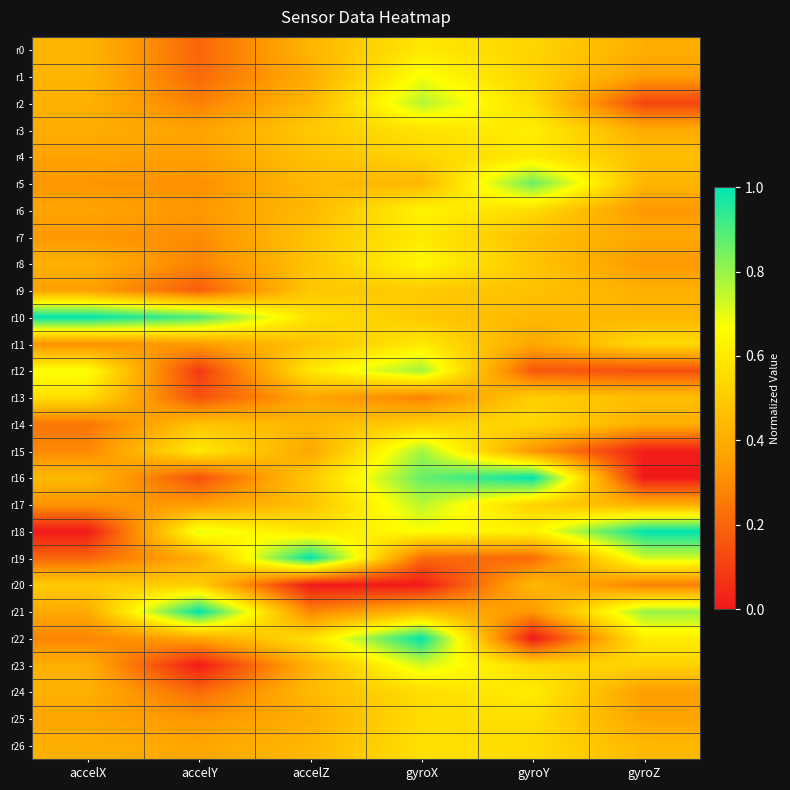

Reading left to right, extract all data points from this chart.

r0: accelX=0.4	accelY=0.2	accelZ=0.4	gyroX=0.6	gyroY=0.5	gyroZ=0.4
r1: accelX=0.4	accelY=0.2	accelZ=0.4	gyroX=0.7	gyroY=0.5	gyroZ=0.4
r2: accelX=0.4	accelY=0.3	accelZ=0.4	gyroX=0.8	gyroY=0.6	gyroZ=0.1
r3: accelX=0.4	accelY=0.4	accelZ=0.5	gyroX=0.6	gyroY=0.6	gyroZ=0.4
r4: accelX=0.4	accelY=0.4	accelZ=0.5	gyroX=0.5	gyroY=0.6	gyroZ=0.5
r5: accelX=0.3	accelY=0.3	accelZ=0.4	gyroX=0.4	gyroY=0.9	gyroZ=0.4
r6: accelX=0.4	accelY=0.3	accelZ=0.4	gyroX=0.6	gyroY=0.6	gyroZ=0.3
r7: accelX=0.3	accelY=0.3	accelZ=0.5	gyroX=0.6	gyroY=0.5	gyroZ=0.4
r8: accelX=0.4	accelY=0.3	accelZ=0.5	gyroX=0.6	gyroY=0.5	gyroZ=0.3
r9: accelX=0.4	accelY=0.2	accelZ=0.5	gyroX=0.5	gyroY=0.5	gyroZ=0.4
r10: accelX=1.0	accelY=0.9	accelZ=0.6	gyroX=0.5	gyroY=0.4	gyroZ=0.4
r11: accelX=0.3	accelY=0.3	accelZ=0.5	gyroX=0.6	gyroY=0.4	gyroZ=0.5
r12: accelX=0.7	accelY=0.1	accelZ=0.6	gyroX=0.8	gyroY=0.2	gyroZ=0.1
r13: accelX=0.6	accelY=0.1	accelZ=0.4	gyroX=0.3	gyroY=0.5	gyroZ=0.5
r14: accelX=0.2	accelY=0.5	accelZ=0.4	gyroX=0.5	gyroY=0.5	gyroZ=0.4
r15: accelX=0.3	accelY=0.6	accelZ=0.4	gyroX=0.8	gyroY=0.3	gyroZ=0.0
r16: accelX=0.4	accelY=0.1	accelZ=0.5	gyroX=0.9	gyroY=1.0	gyroZ=0.0
r17: accelX=0.3	accelY=0.3	accelZ=0.5	gyroX=0.8	gyroY=0.5	gyroZ=0.4
r18: accelX=0.0	accelY=0.7	accelZ=0.6	gyroX=0.7	gyroY=0.6	gyroZ=1.0
r19: accelX=0.2	accelY=0.4	accelZ=1.0	gyroX=0.2	gyroY=0.2	gyroZ=0.7
r20: accelX=0.5	accelY=0.5	accelZ=0.0	gyroX=0.0	gyroY=0.4	gyroZ=0.3
r21: accelX=0.4	accelY=1.0	accelZ=0.3	gyroX=0.4	gyroY=0.3	gyroZ=0.8
r22: accelX=0.3	accelY=0.4	accelZ=0.6	gyroX=1.0	gyroY=0.0	gyroZ=0.6
r23: accelX=0.4	accelY=0.0	accelZ=0.4	gyroX=0.7	gyroY=0.5	gyroZ=0.5
r24: accelX=0.4	accelY=0.2	accelZ=0.4	gyroX=0.6	gyroY=0.6	gyroZ=0.4
r25: accelX=0.4	accelY=0.3	accelZ=0.4	gyroX=0.6	gyroY=0.6	gyroZ=0.4
r26: accelX=0.4	accelY=0.4	accelZ=0.4	gyroX=0.6	gyroY=0.5	gyroZ=0.4